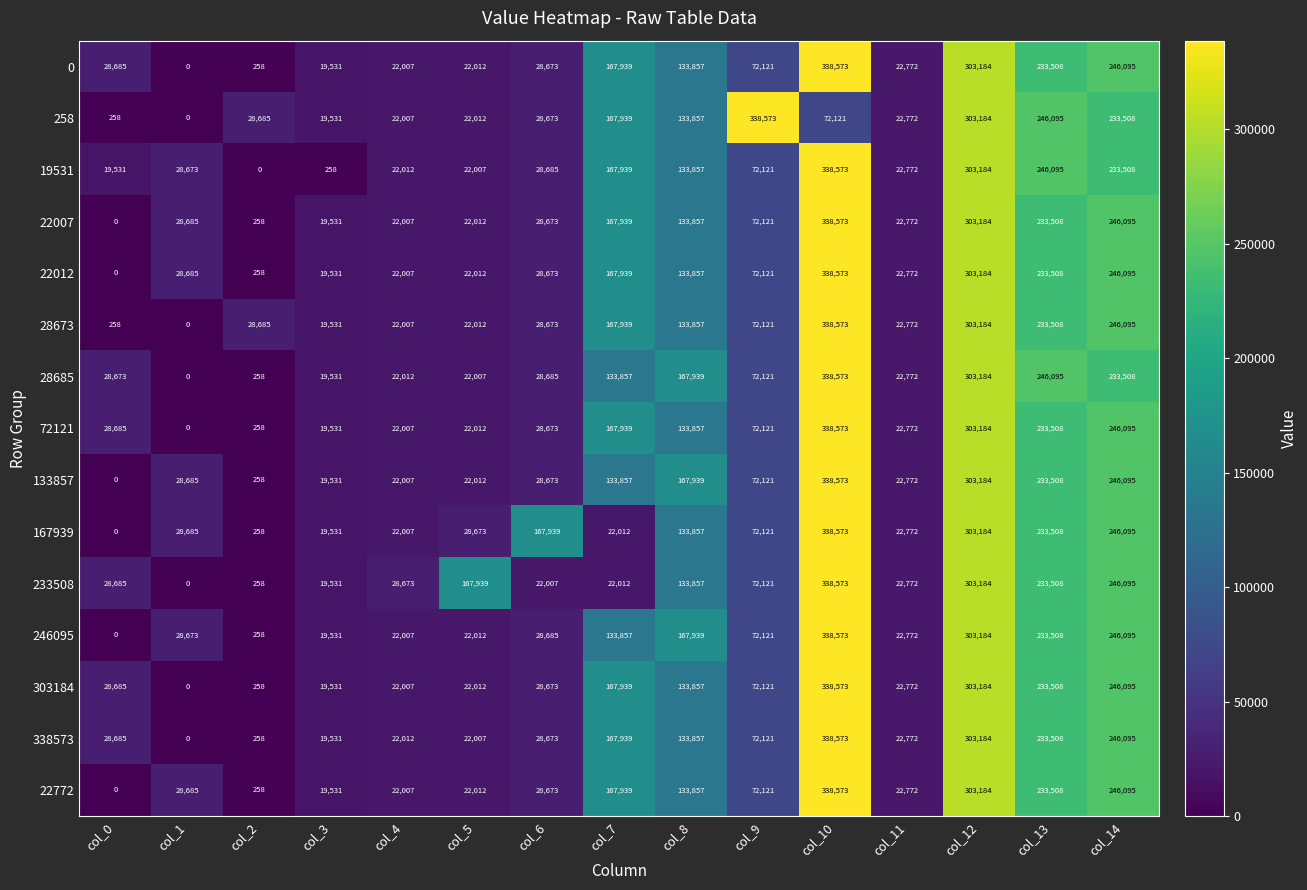

How many positive values does the 19531 series have?

14